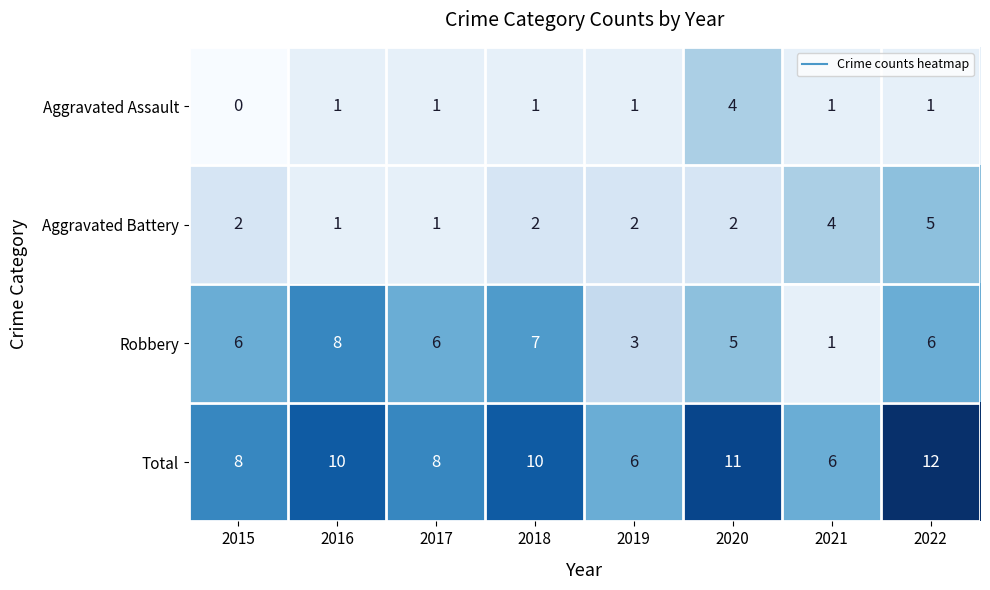

Which category has the highest value across all series?

2022